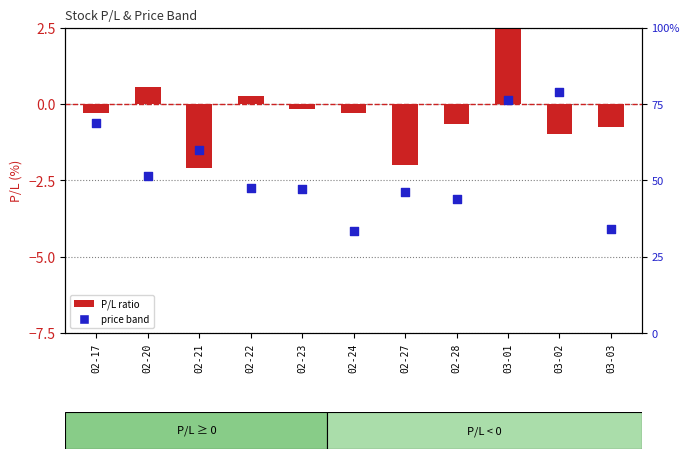

Which series reaches the maximum Y coordinate?

price band